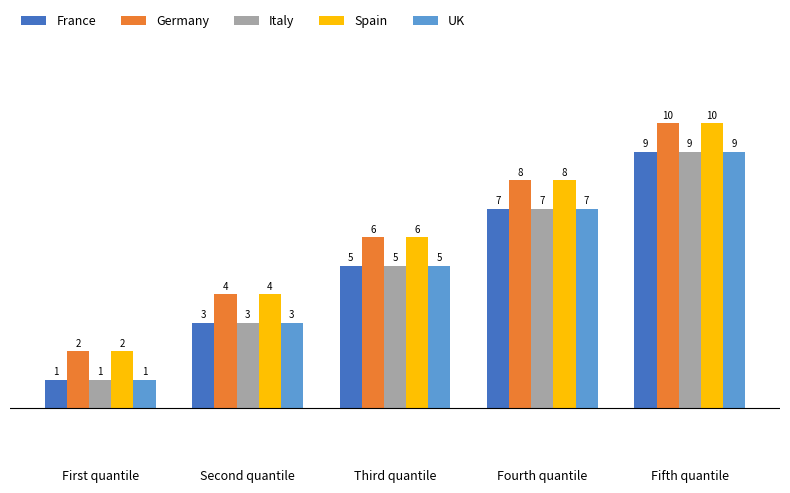

Which category has the lowest value in the Italy series?

First quantile